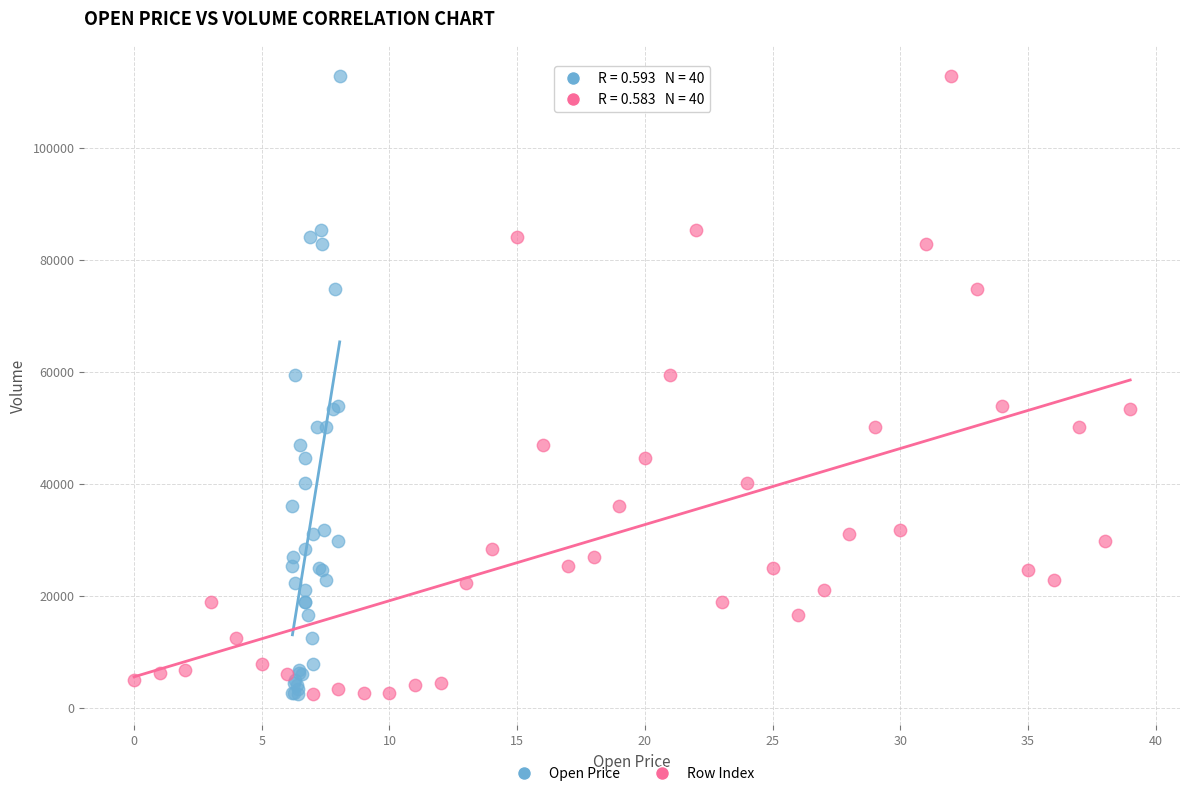

What are all the series names shown in the legend?

Open Price, Row Index